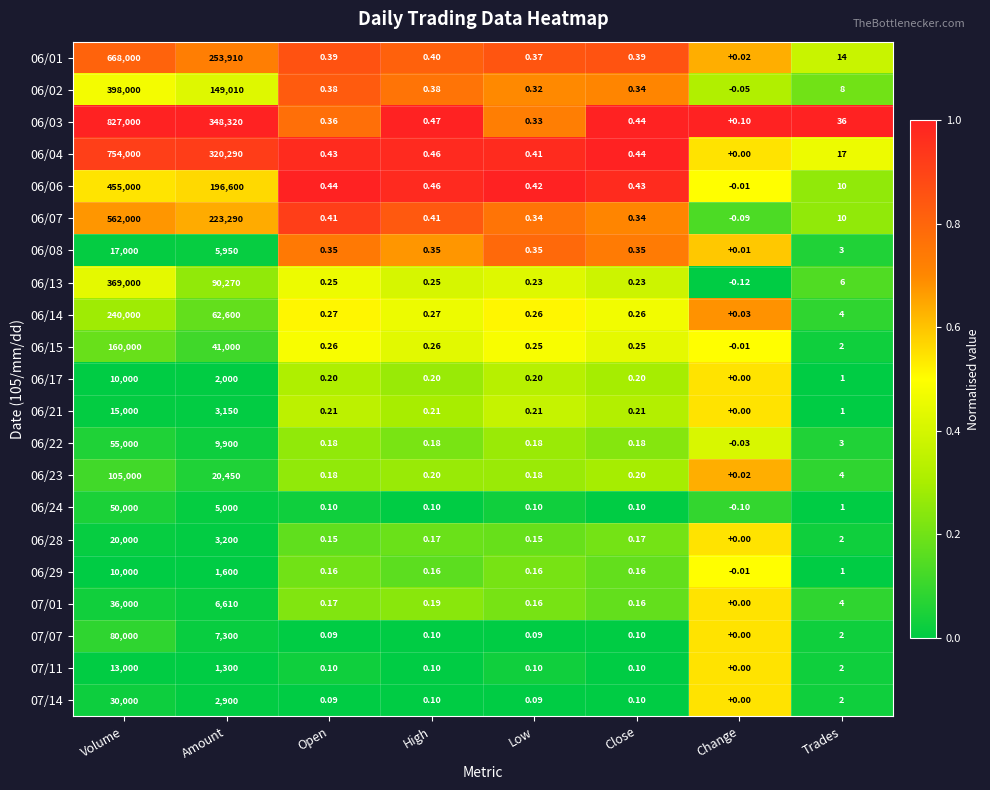

Where is 06/07 nearest to the value 280999?

Amount